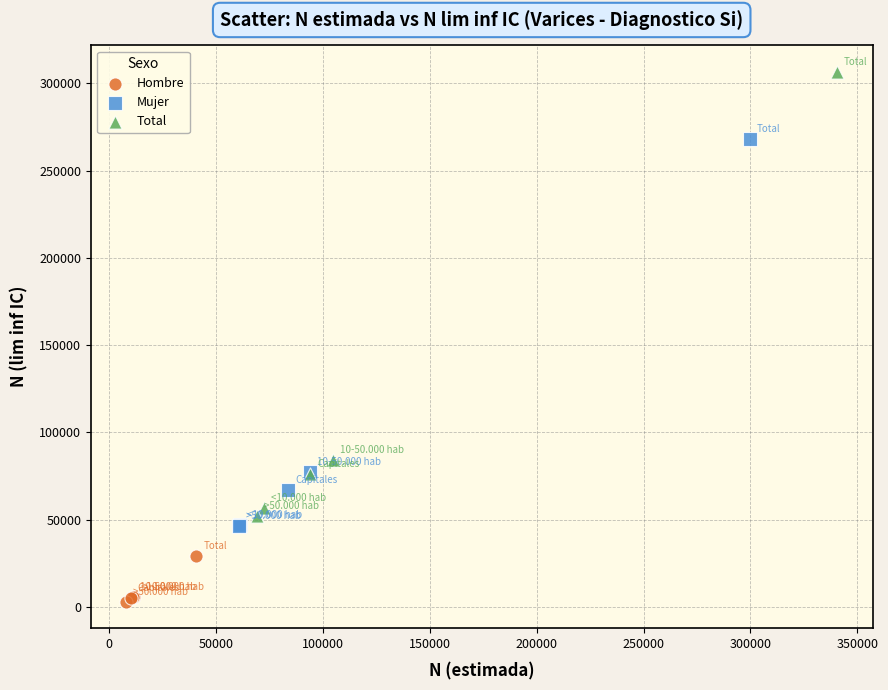

Which series reaches the maximum Y coordinate?

Total